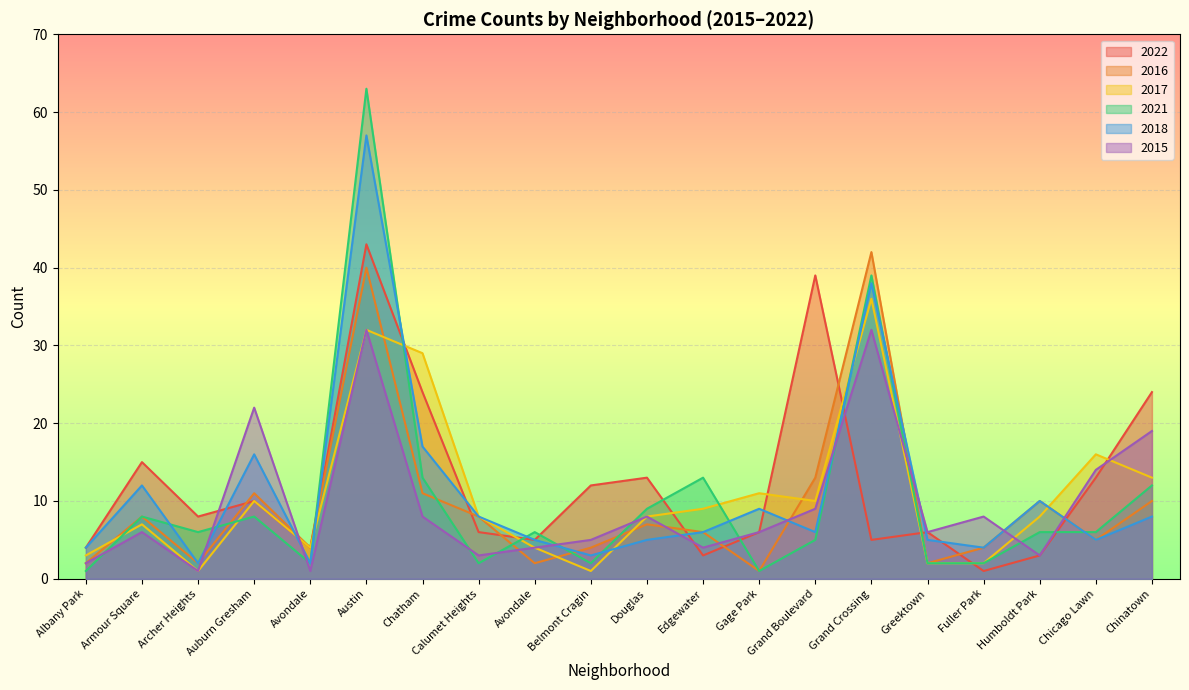

How many data points in 2015 are above 6?

9